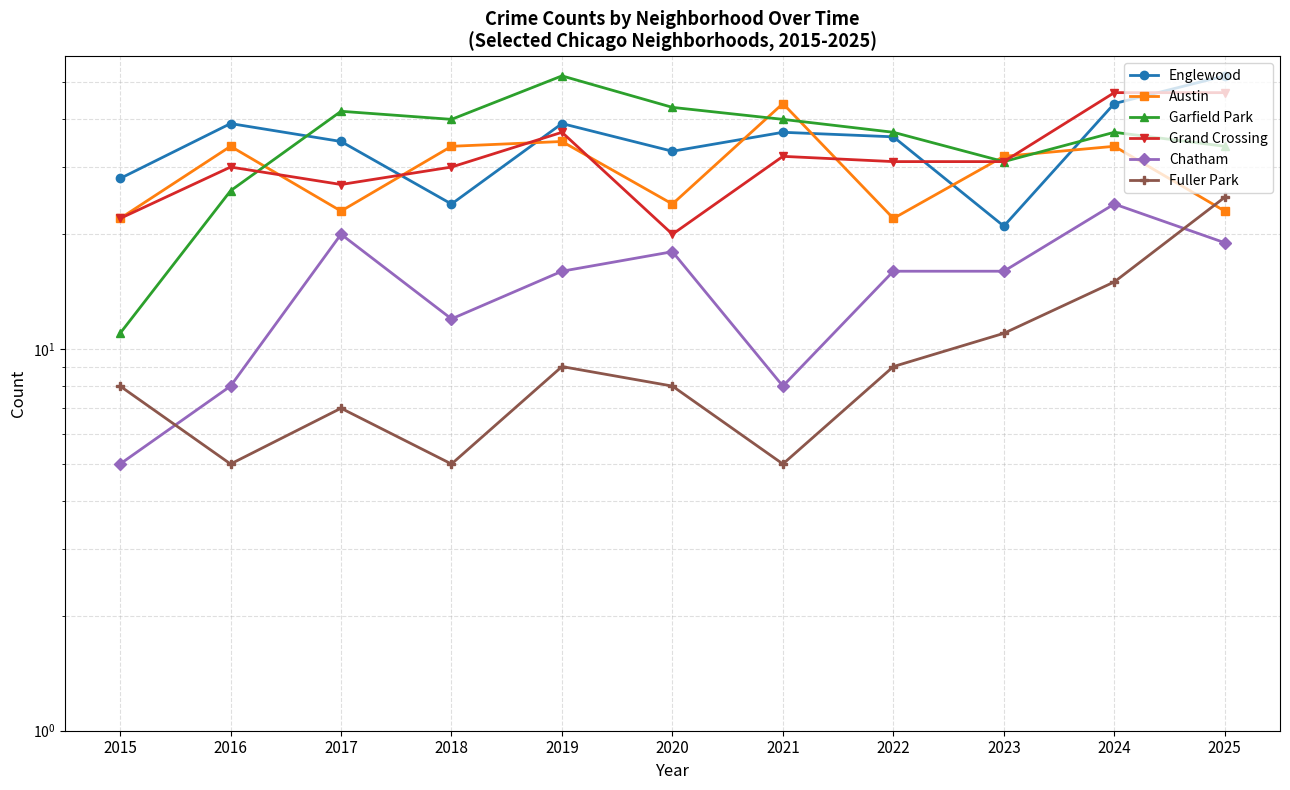

What is the value of the Austin point at the 5th from the left?

35